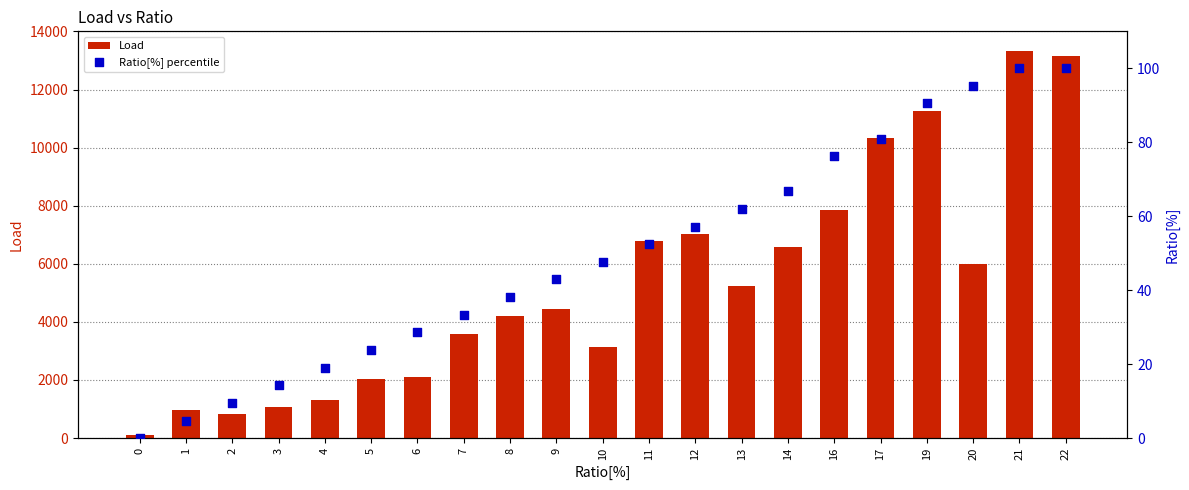

Which series reaches the maximum Y coordinate?

Load